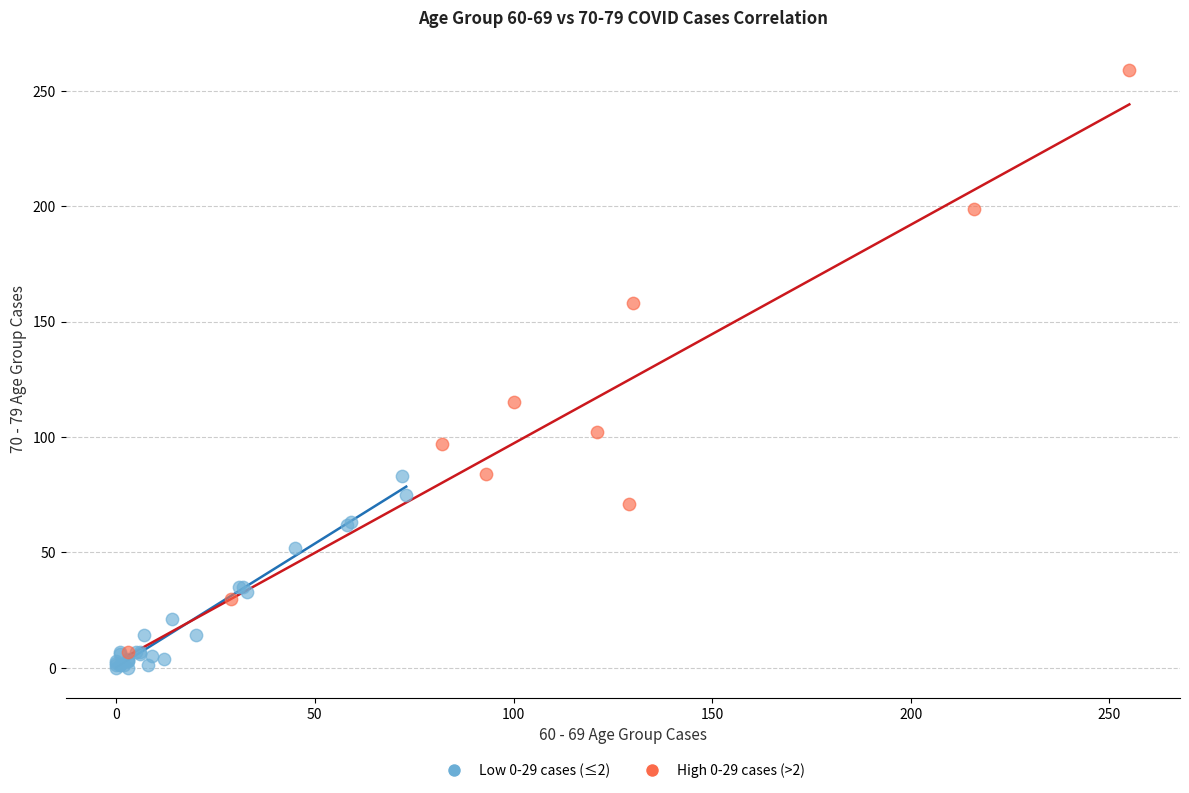

Which series contains the highest Y value?

High 0-29 cases (>2)